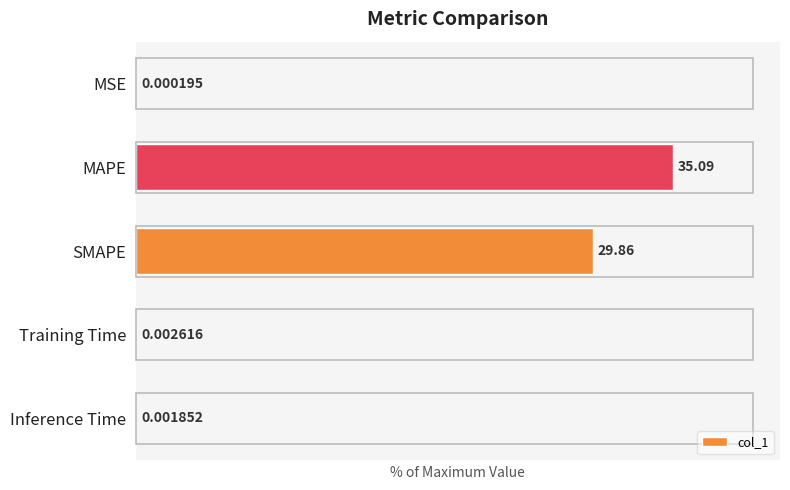

Count the number of categories in the chart.

5